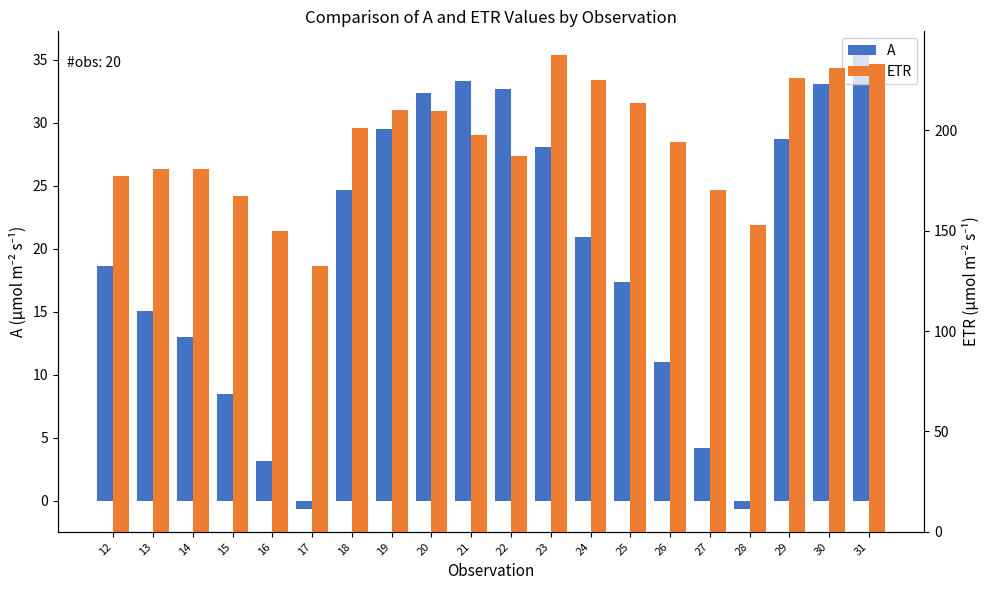

At which label is ETR closest to 184?

13